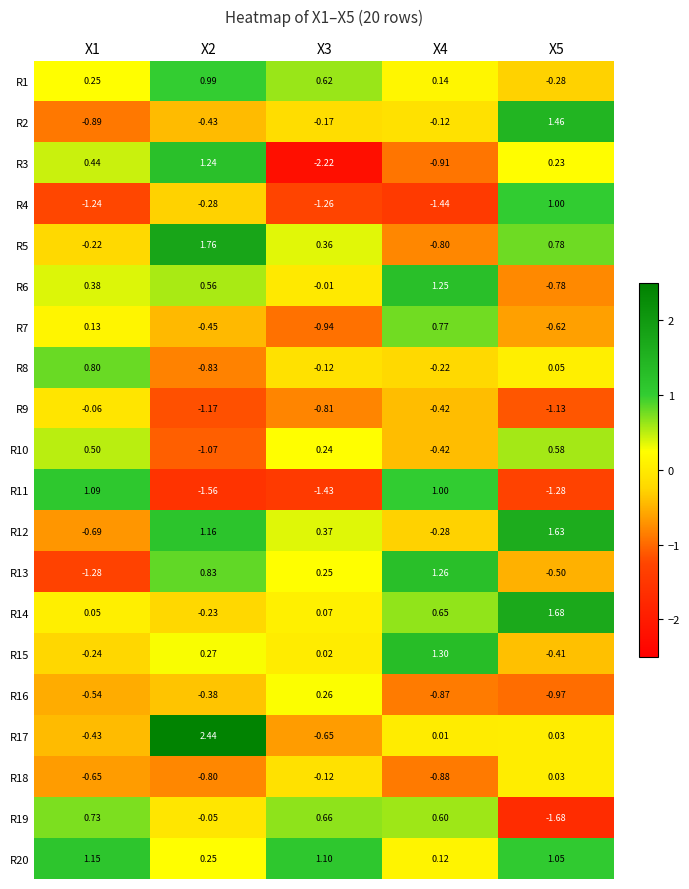

Is the value of R14 at X5 greater than the value of R1 at X3?

Yes